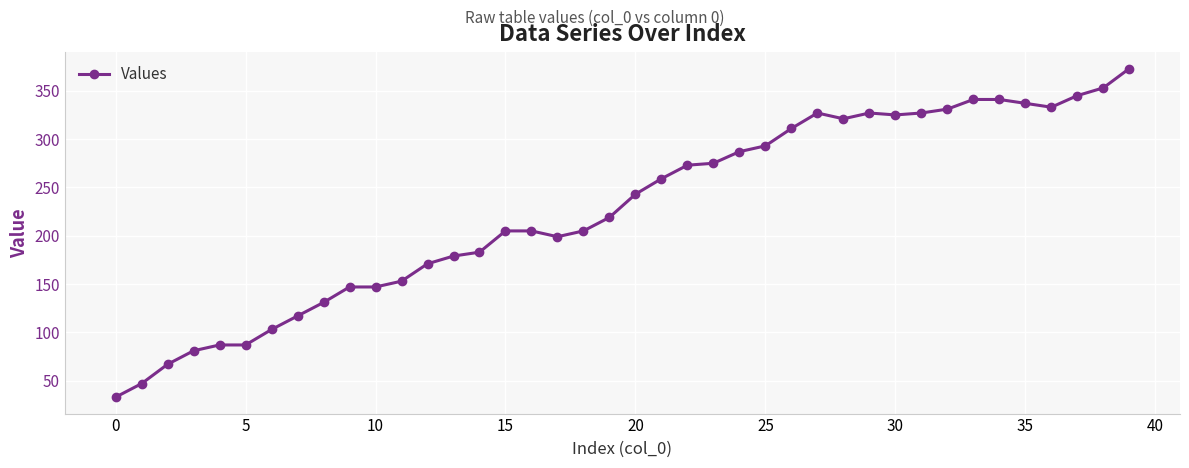

How many values are below 243?

20